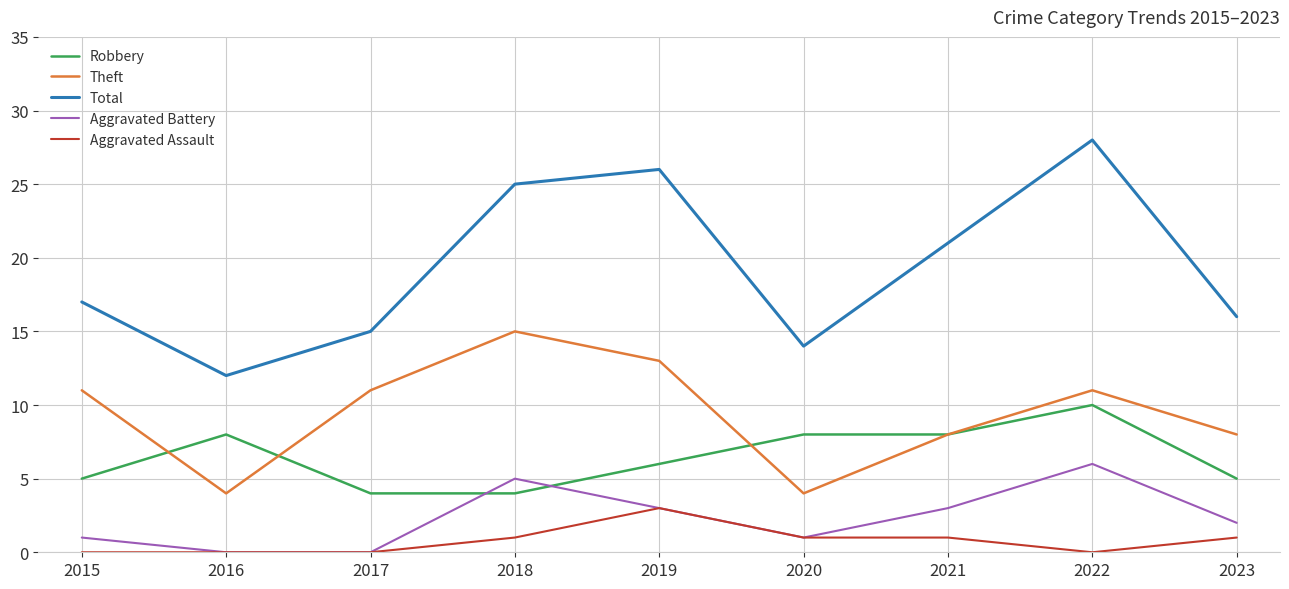

Between 2018 and 2023, which series saw the biggest shift?

Total